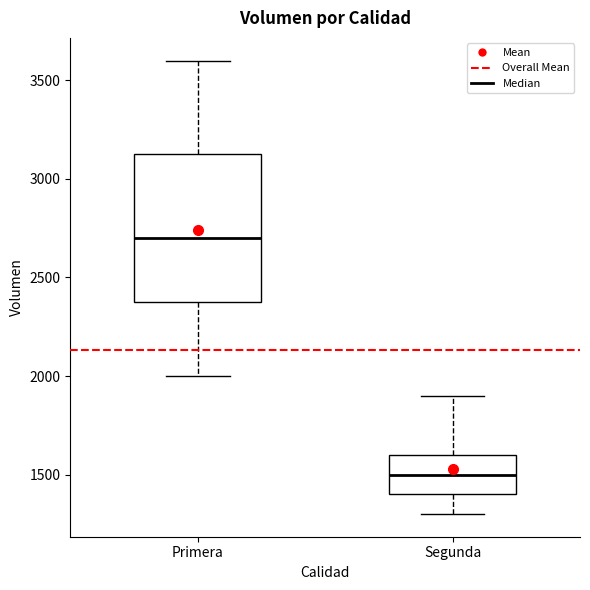

Reading left to right, transcribe this box plot: for each box, give where its median line is, the range the box spans, and where its two whiskers end, as read against the y-axis. The values are not printed on the chart, so give them approximately, as read against the axis.

Primera: median 2700, box 2400 to 3150, whiskers 2000 to 3600
Segunda: median 1500, box 1400 to 1600, whiskers 1300 to 1900